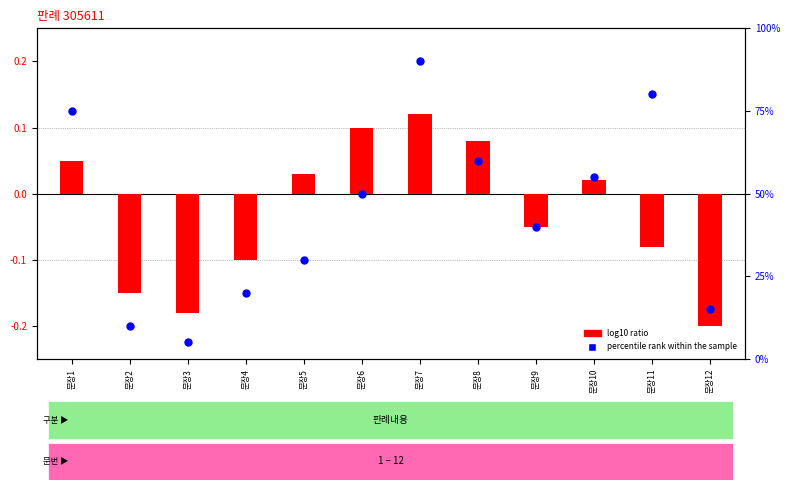

Which series has the largest Y range (max minus min)?

percentile rank within the sample